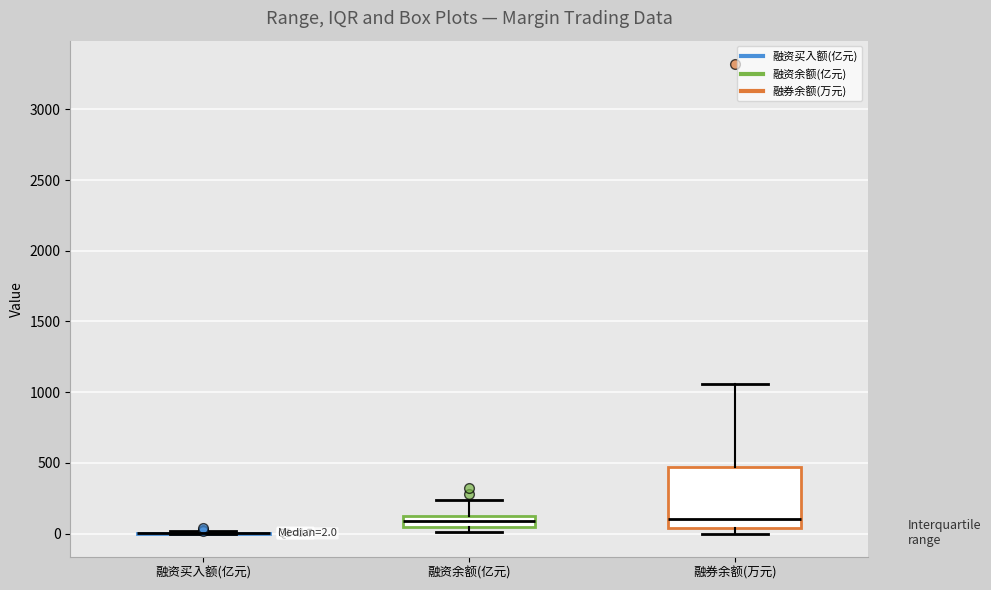

Comparing the boxes themselves (not the whiskers), which one is the tallest?

融券余额(万元)